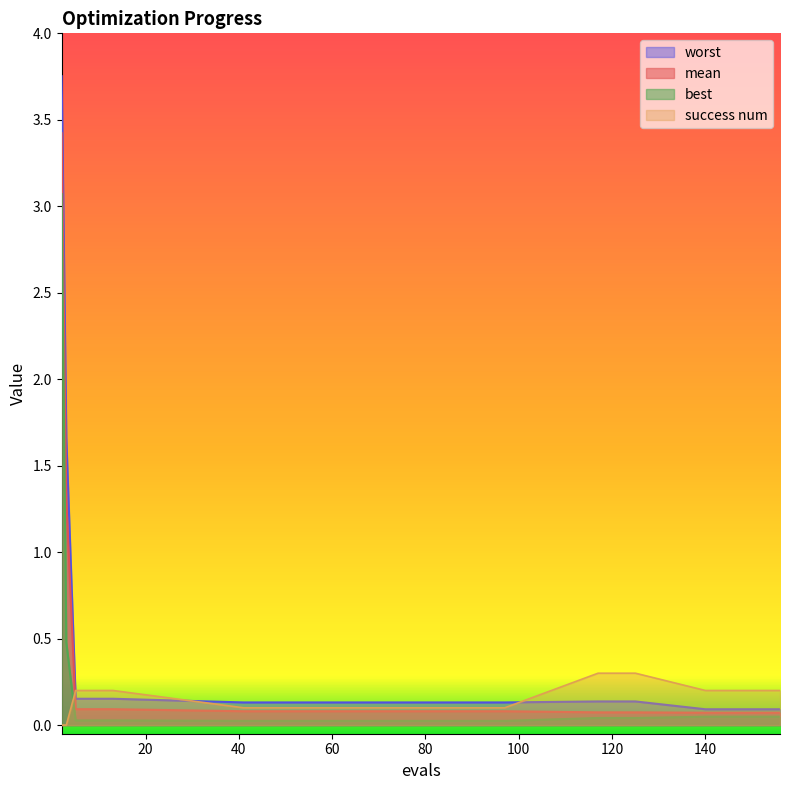

How many lines are shown in the chart?

4